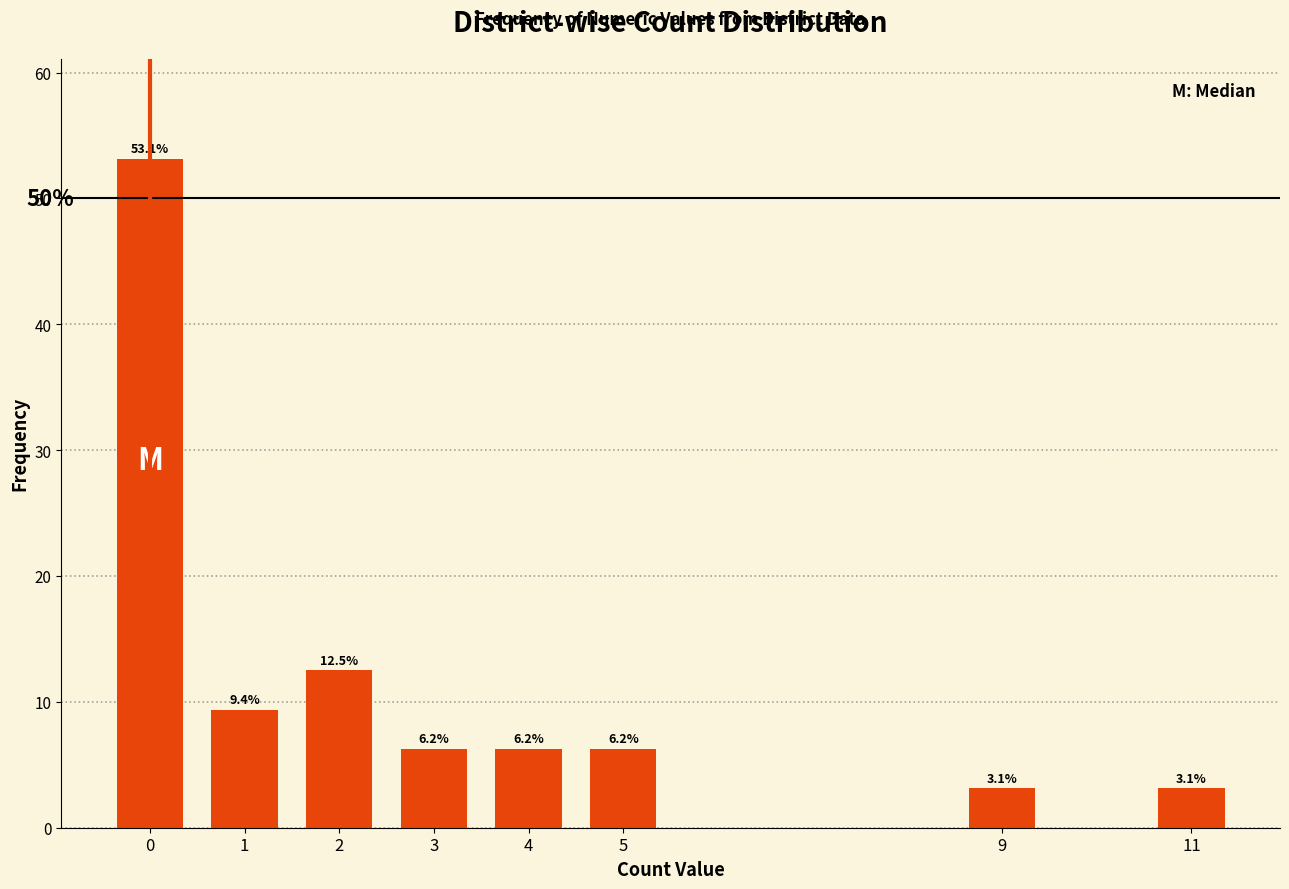

What is the maximum value shown in the chart?

53.1